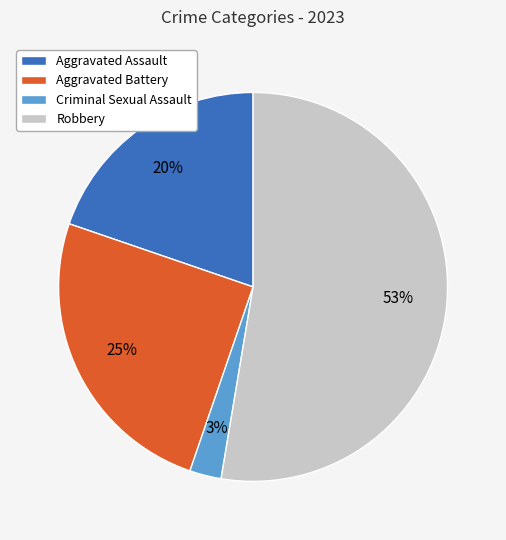

Combined, do Criminal Sexual Assault and Aggravated Battery account for over 50%?

No